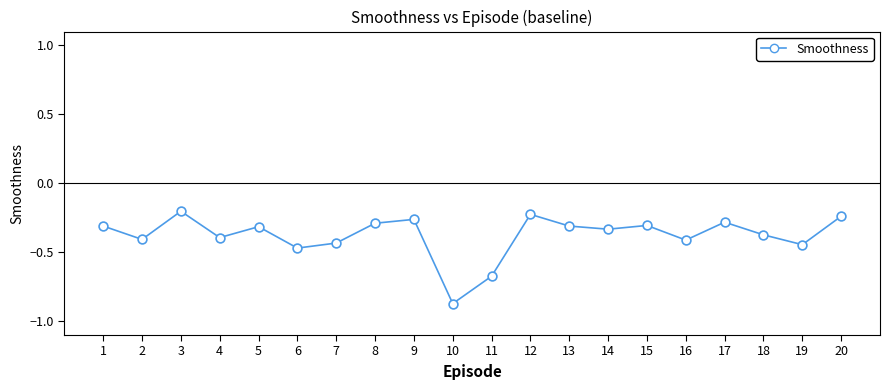

What is the range of X values (max minus min)?

19.0